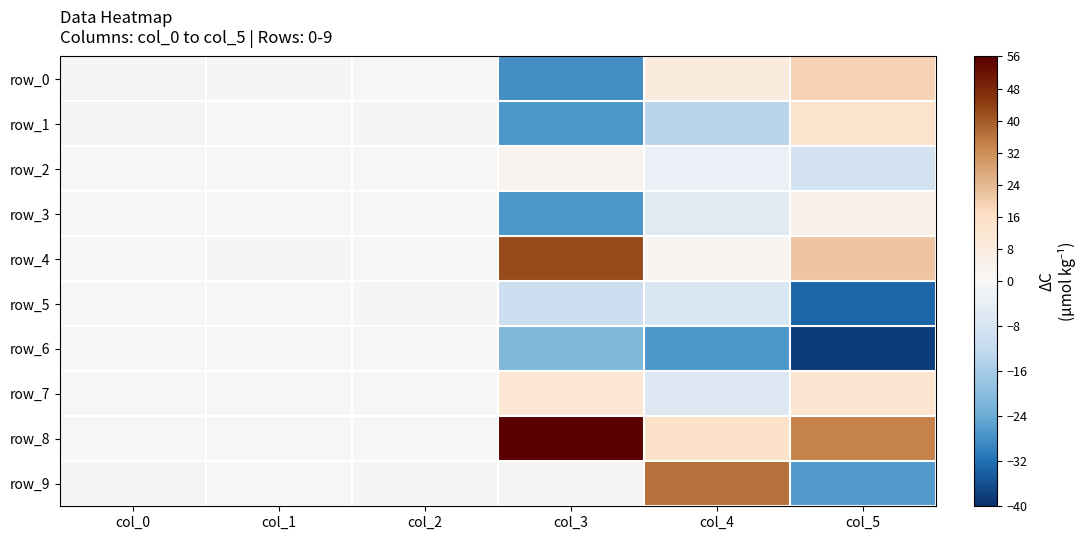

Which series has the largest range (max minus min)?

row_9